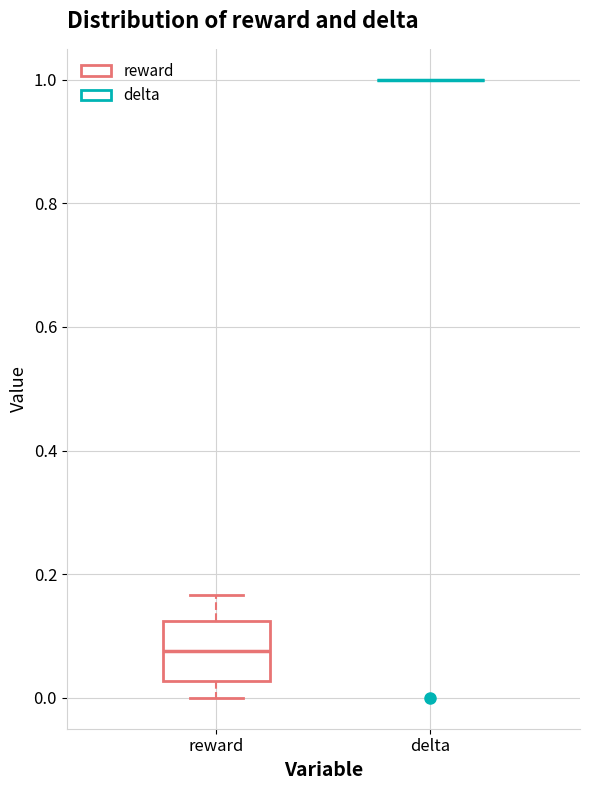

Reading left to right, read every box against the y-axis: the position of its median line, the range the box covers, and the ends of its whiskers. The values are not printed on the chart, so give them approximately, as read against the axis.

reward: median 0.08, box 0.02 to 0.12, whiskers 0.00 to 0.16
delta: box collapsed to a line at 1.00, whiskers 1.00 to 1.00